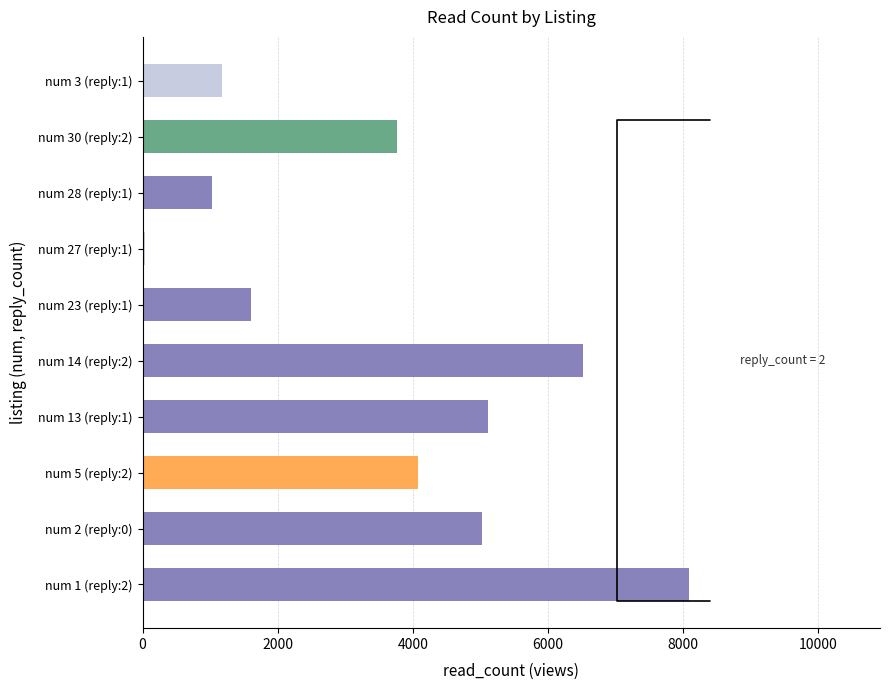

Reading bottom to top, what are all the values shown in this chart?

num 1 (reply:2)=8086	num 2 (reply:0)=5027	num 5 (reply:2)=4070	num 13 (reply:1)=5110	num 14 (reply:2)=6521	num 23 (reply:1)=1607	num 27 (reply:1)=32	num 28 (reply:1)=1029	num 30 (reply:2)=3771	num 3 (reply:1)=1179